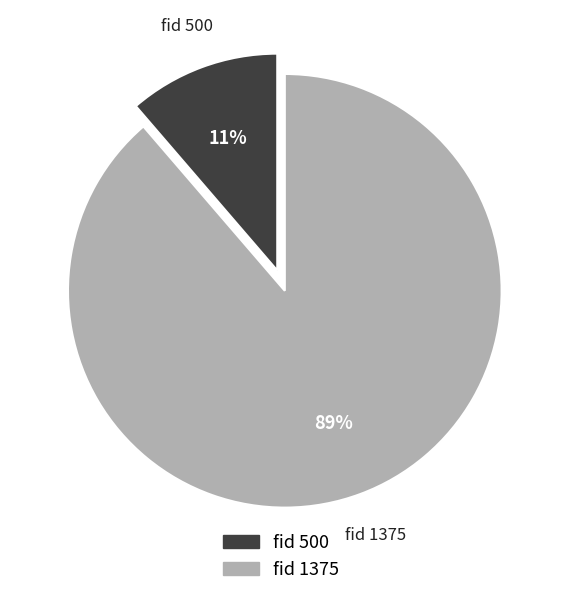

To the nearest percent, what is the average slice percentage?

50%